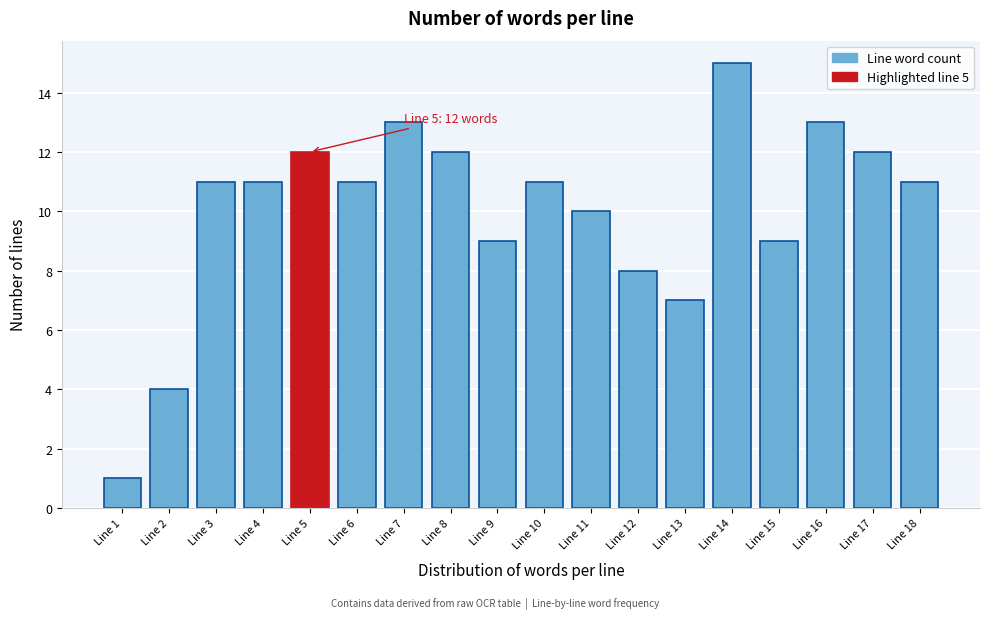

Reading left to right, extract all data points from this chart.

Line 1=1	Line 2=4	Line 3=11	Line 4=11	Line 5=12	Line 6=11	Line 7=13	Line 8=12	Line 9=9	Line 10=11	Line 11=10	Line 12=8	Line 13=7	Line 14=15	Line 15=9	Line 16=13	Line 17=12	Line 18=11